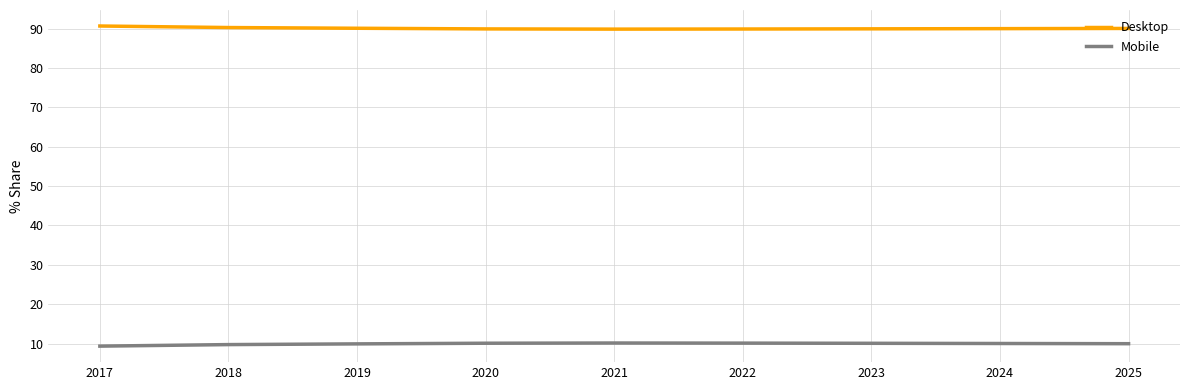

What is the difference between the Desktop values at 2022 and 2018?

0.4